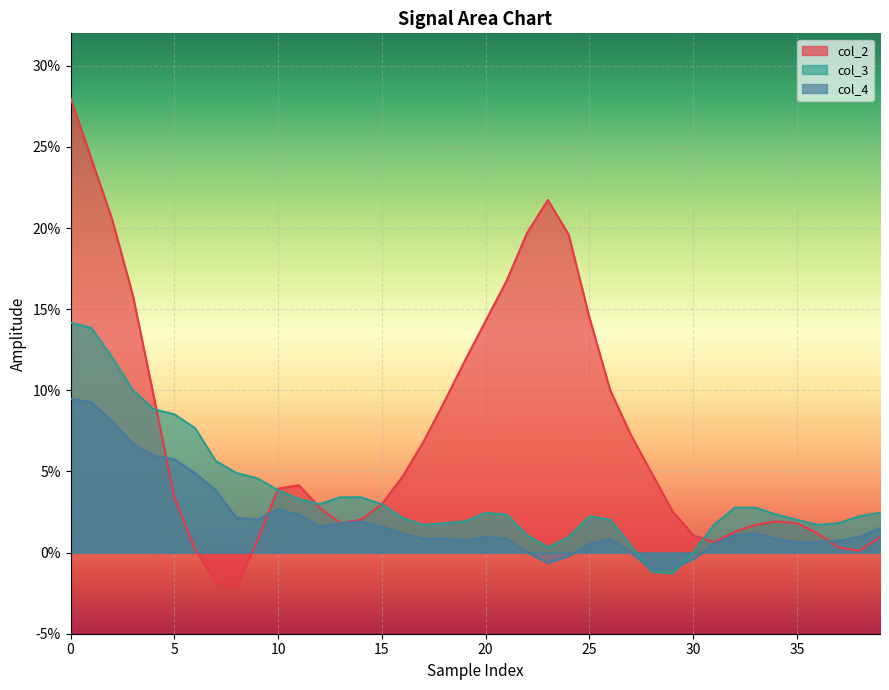

Reading left to right, list all the values displayed in this chart.

col_2: 0.3	0.2	0.2	0.2	0.1	0.0	0.0	-0.0	-0.0	0.0	0.0	0.0	0.0	0.0	0.0	0.0	0.0	0.1	0.1	0.1	0.1	0.2	0.2	0.2	0.2	0.1	0.1	0.1	0.0	0.0	0.0	0.0	0.0	0.0	0.0	0.0	0.0	0.0	0.0	0.0
col_3: 0.1	0.1	0.1	0.1	0.1	0.1	0.1	0.1	0.0	0.0	0.0	0.0	0.0	0.0	0.0	0.0	0.0	0.0	0.0	0.0	0.0	0.0	0.0	0.0	0.0	0.0	0.0	0.0	-0.0	-0.0	0.0	0.0	0.0	0.0	0.0	0.0	0.0	0.0	0.0	0.0
col_4: 0.1	0.1	0.1	0.1	0.1	0.1	0.0	0.0	0.0	0.0	0.0	0.0	0.0	0.0	0.0	0.0	0.0	0.0	0.0	0.0	0.0	0.0	0.0	-0.0	-0.0	0.0	0.0	0.0	-0.0	-0.0	-0.0	0.0	0.0	0.0	0.0	0.0	0.0	0.0	0.0	0.0